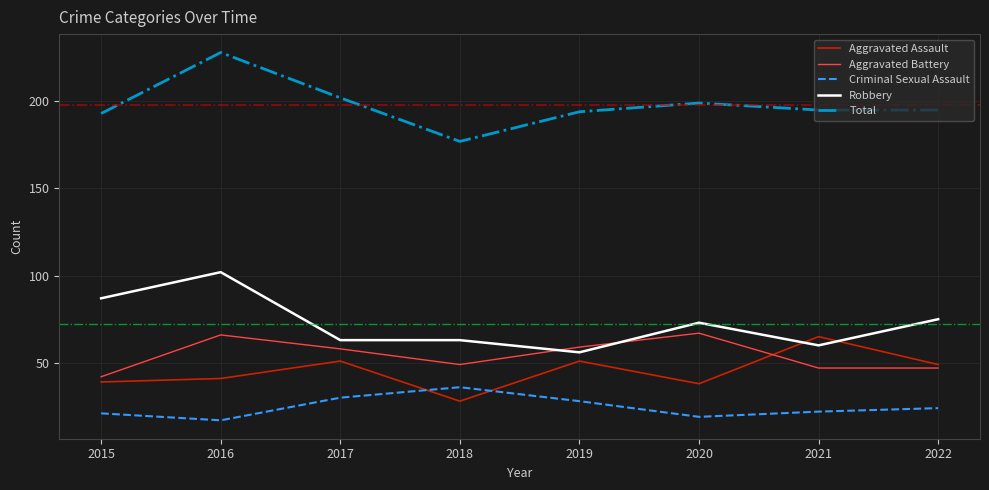

Between which two adjacent categories do Aggravated Assault and Aggravated Battery first intersect?

2020 and 2021